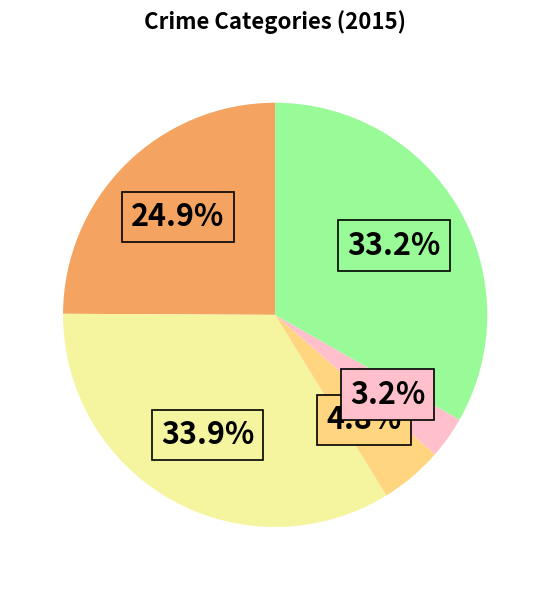

Does any single category account for the majority?

No